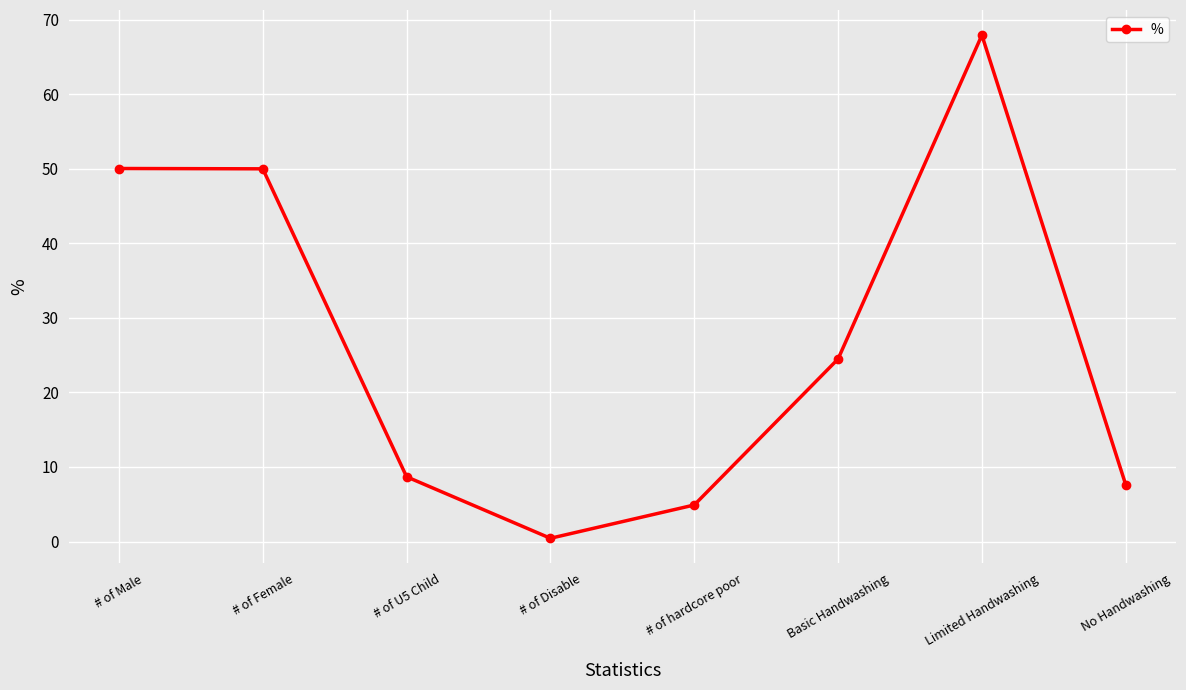

True or false: the data shows 50.0 at # of Female.

True